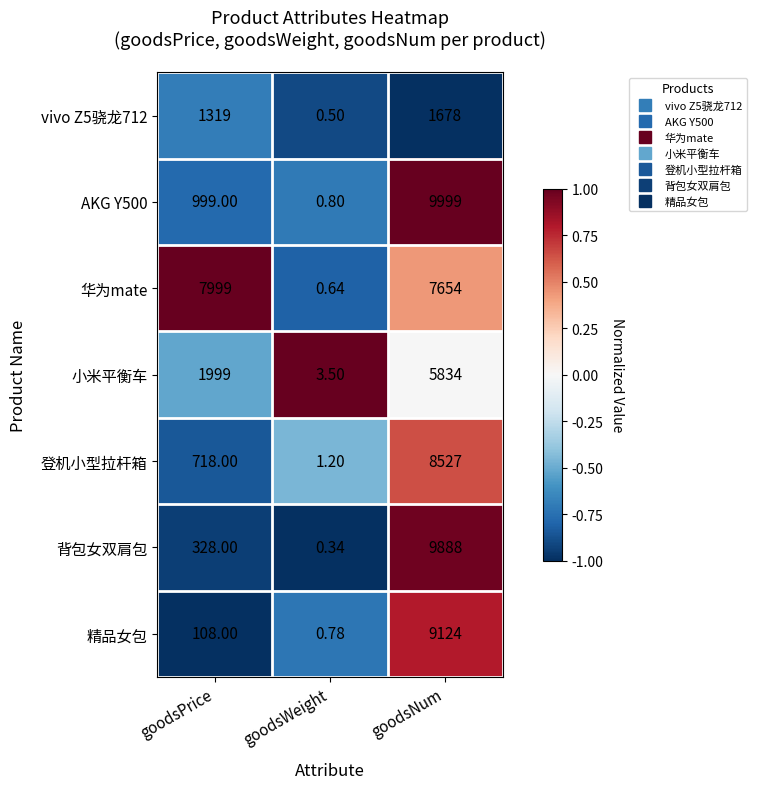

At how many categories does at least one series exceed 0?

3